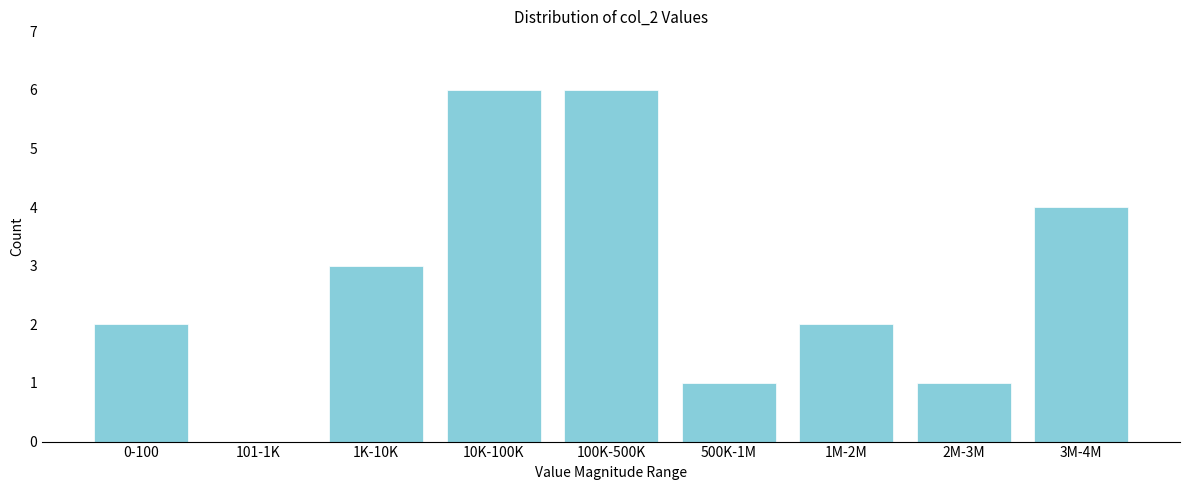

Reading left to right, transcribe all the data shown in this chart.

0-100=2	101-1K=0	1K-10K=3	10K-100K=6	100K-500K=6	500K-1M=1	1M-2M=2	2M-3M=1	3M-4M=4